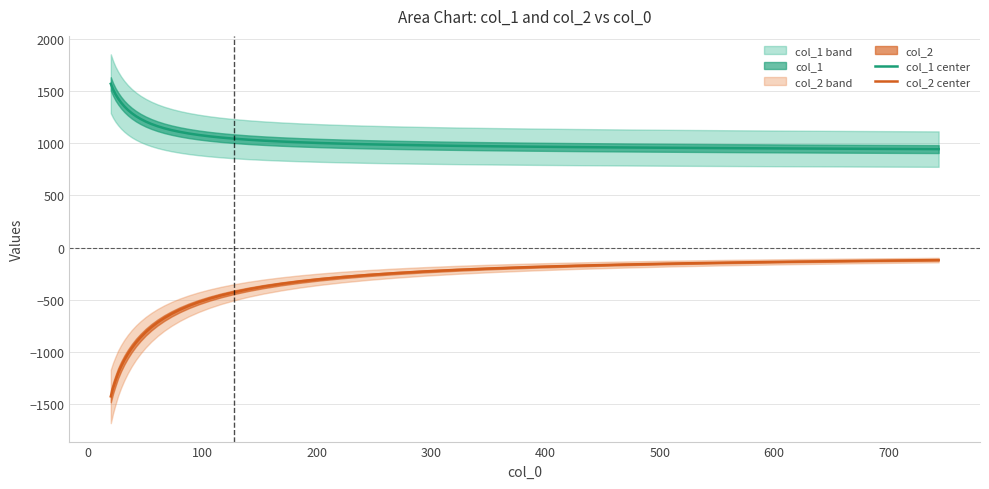

What is the lowest value of the col_2 center series?

-1427.6